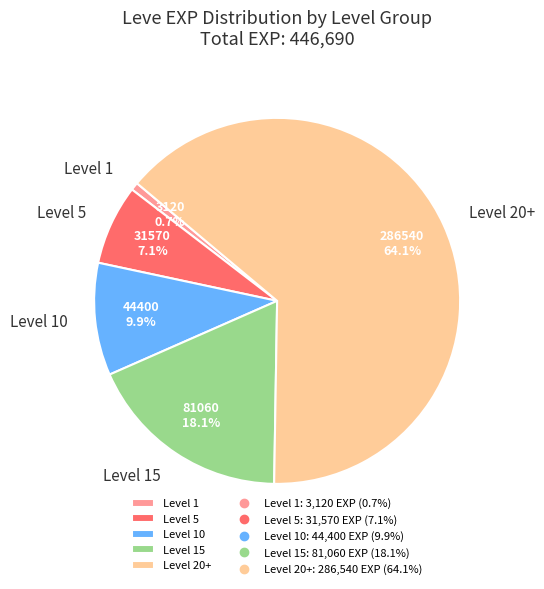

What is the largest slice in the pie chart?

Level 20+